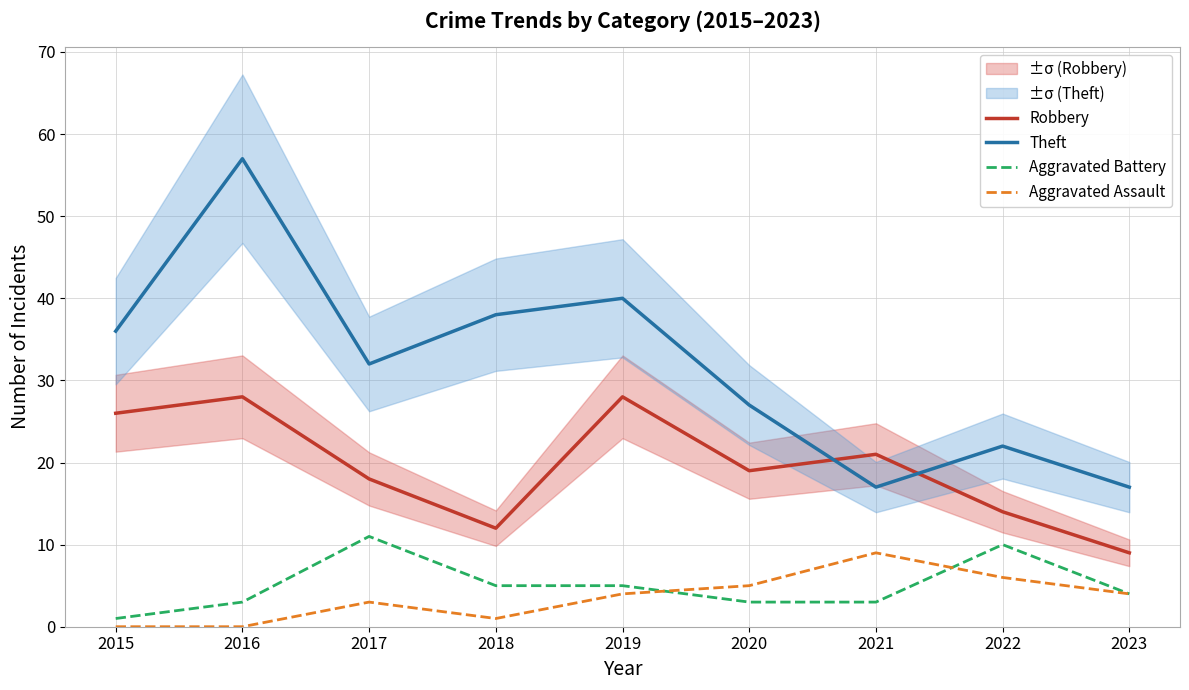

Which series has the widest spread of values?

Theft